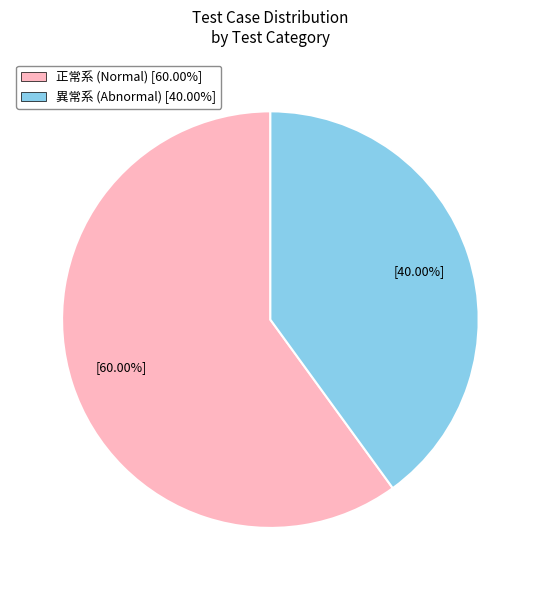

To the nearest percent, what portion does 異常系 represent?

40%